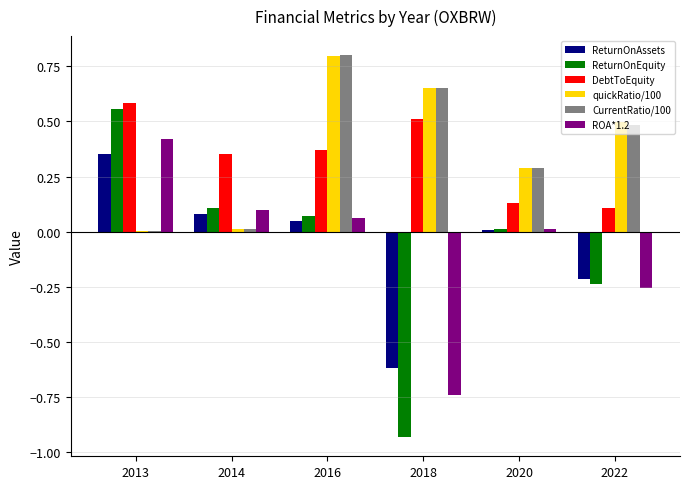

Which series has the widest spread of values?

ReturnOnEquity